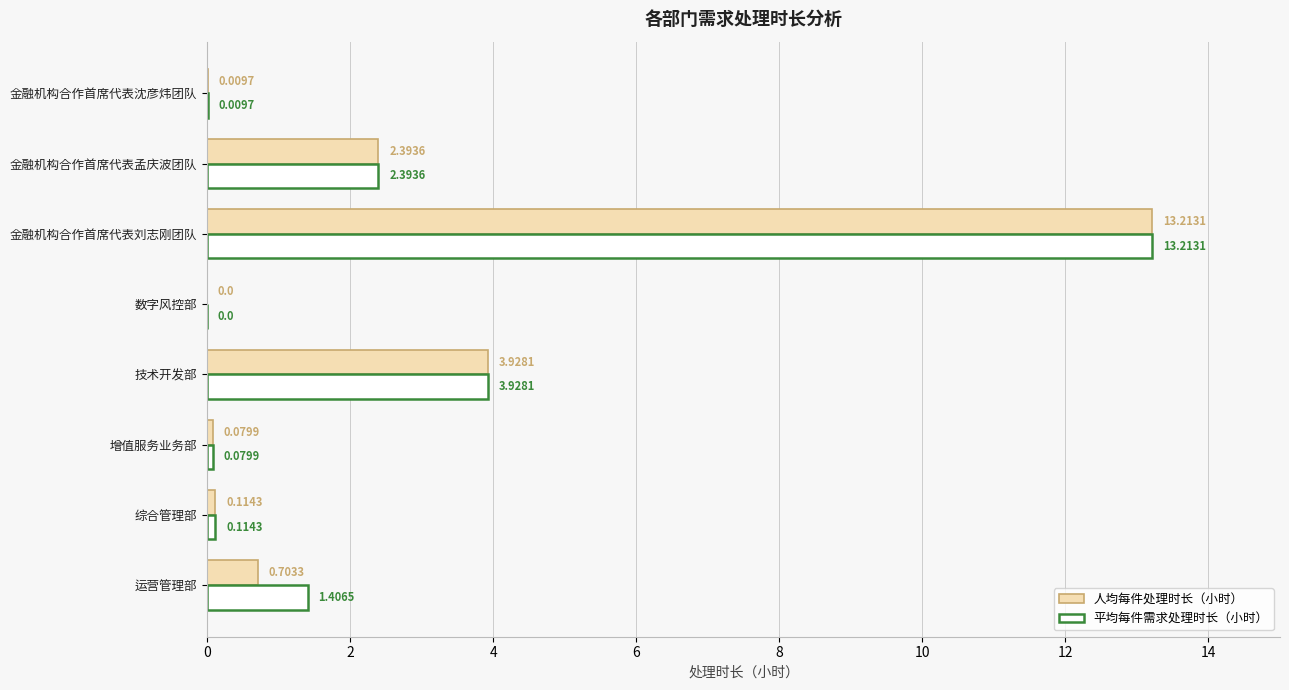

What is the total value across all series at 技术开发部?

7.9